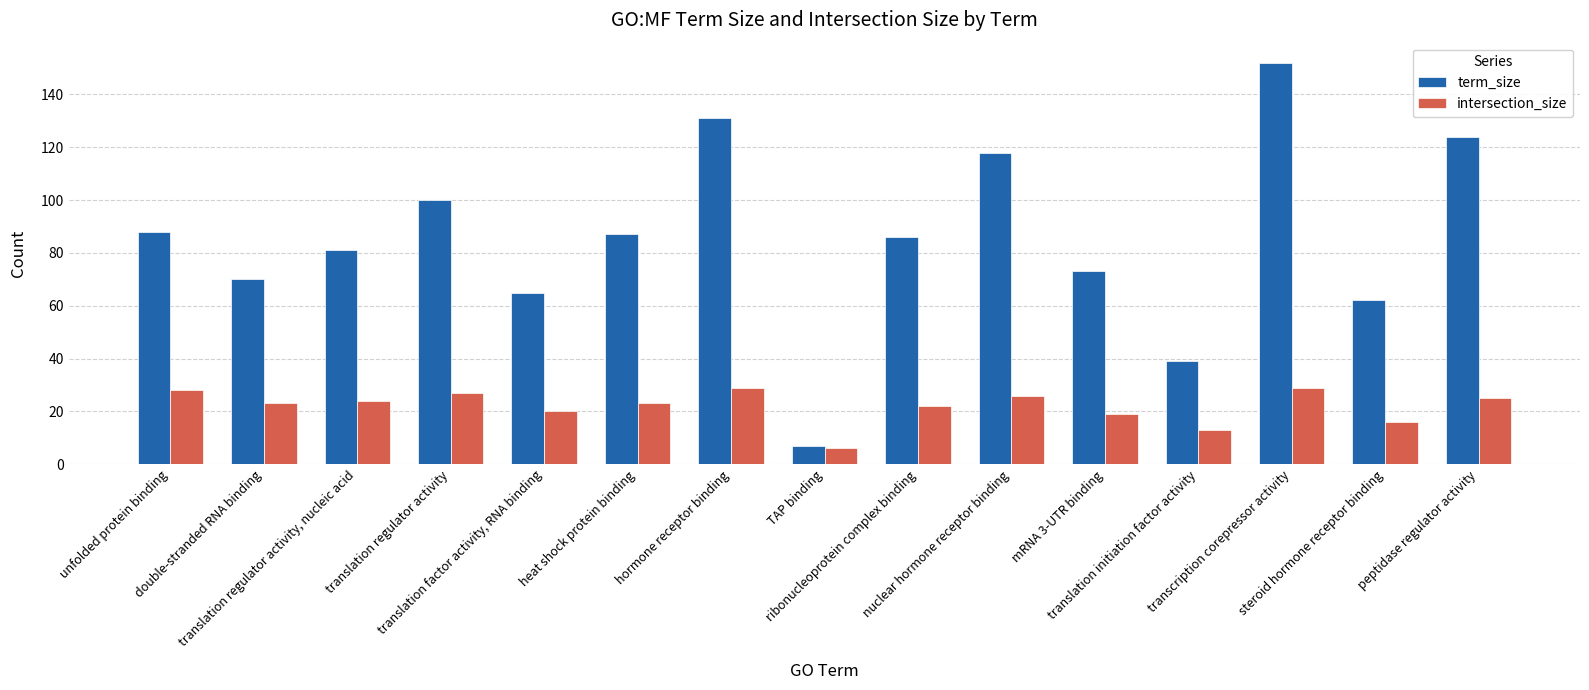

What is the minimum value shown in the chart?

6